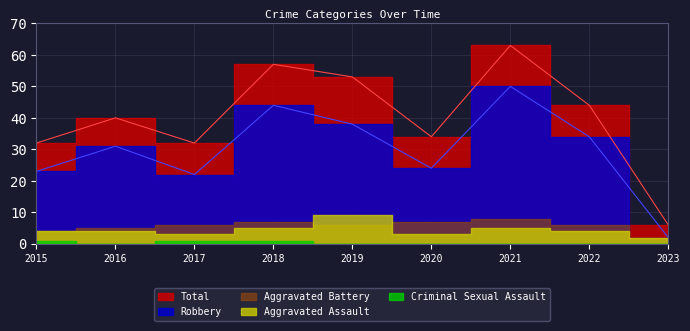

How many lines are shown in the chart?

5